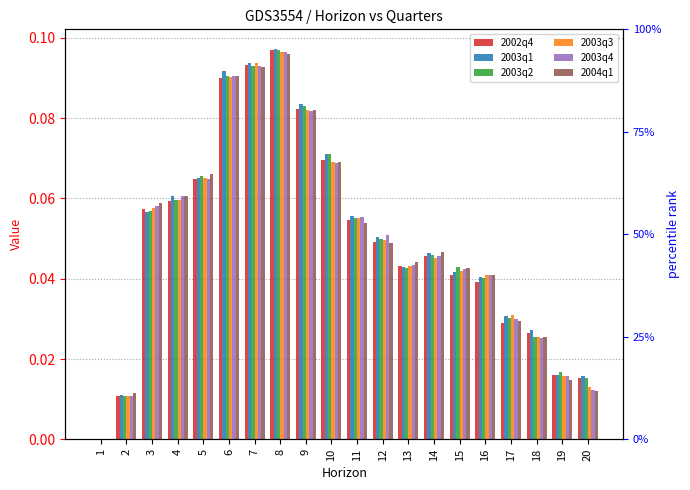

What is the approximate value of 2004q1 at 10?

0.1